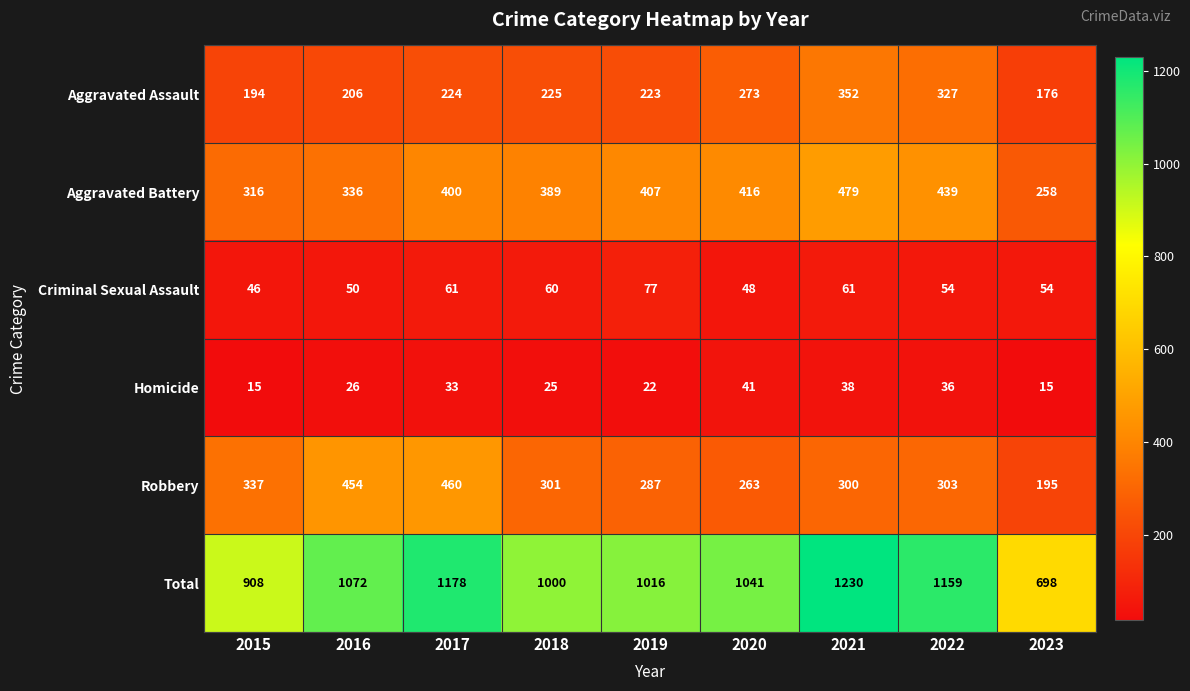

Which series changed the most between 2015 and 2020?

Total